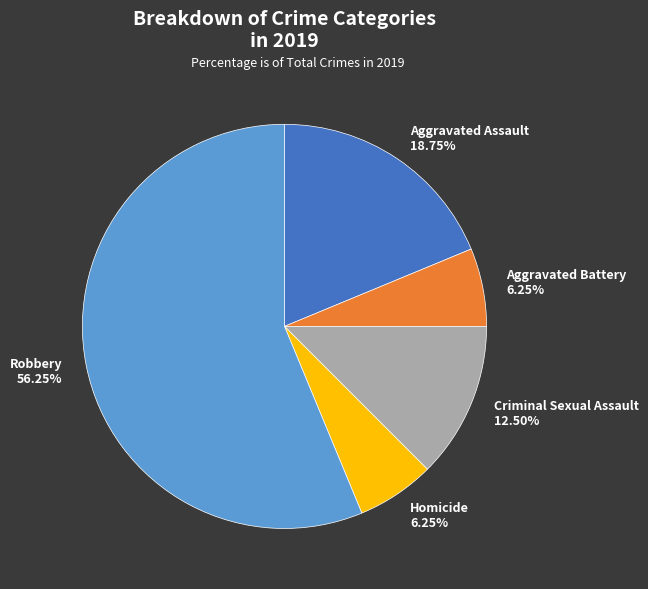

What percentage do Criminal Sexual Assault and Aggravated Battery together represent?

18.8%